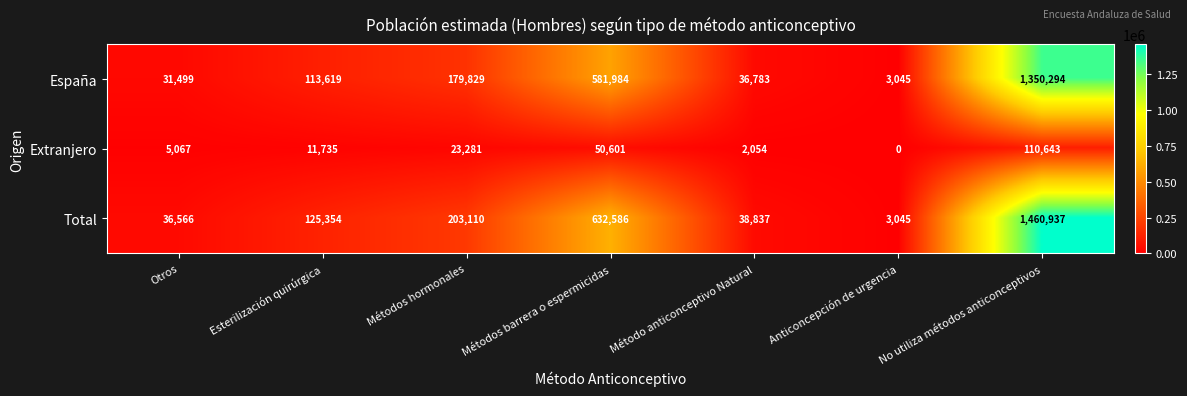

Read the Extranjero value at Esterilización quirúrgica, to the nearest 10.

11740